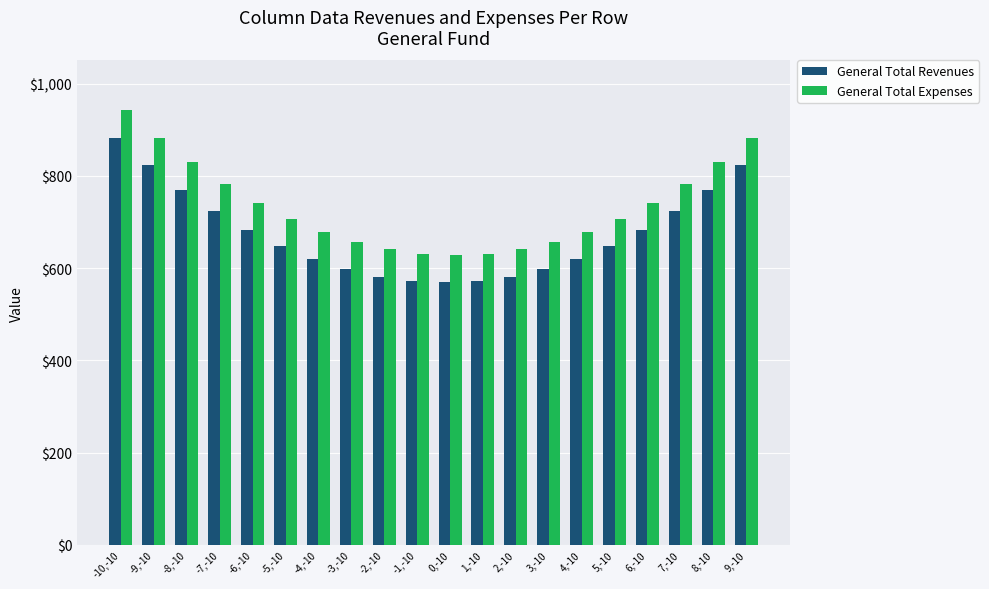

Count the number of categories in the chart.

20